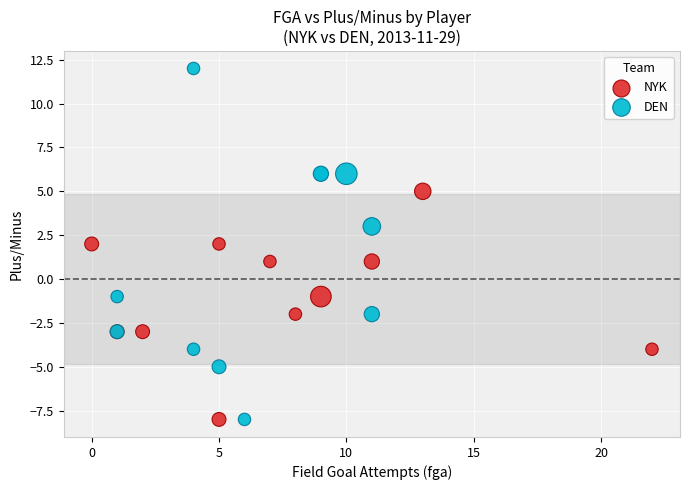

Which series has the widest spread of Y values?

DEN